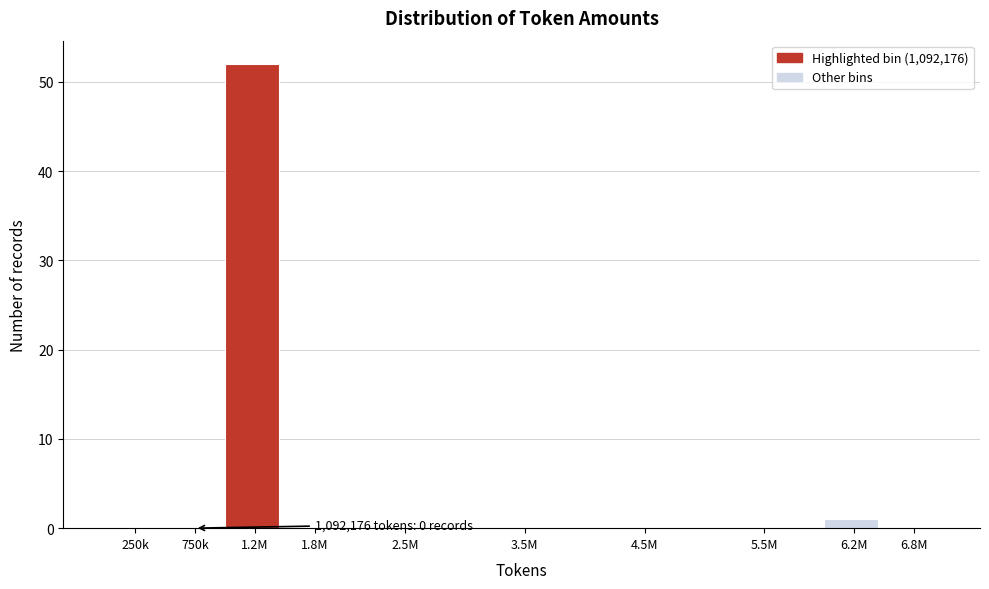

Reading left to right, transcribe all the data shown in this chart.

250k=0	750k=0	1.2M=52	1.8M=0	2.5M=0	3.5M=0	4.5M=0	5.5M=0	6.2M=1	6.8M=0